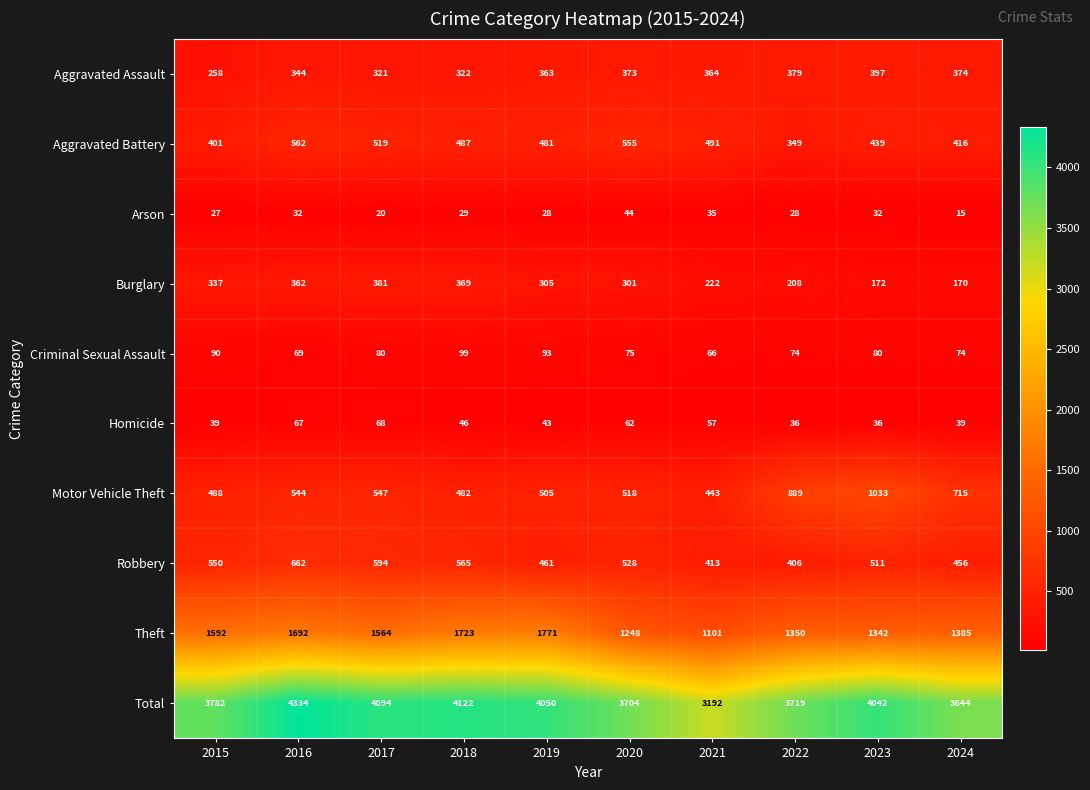

Count the number of categories in the chart.

10